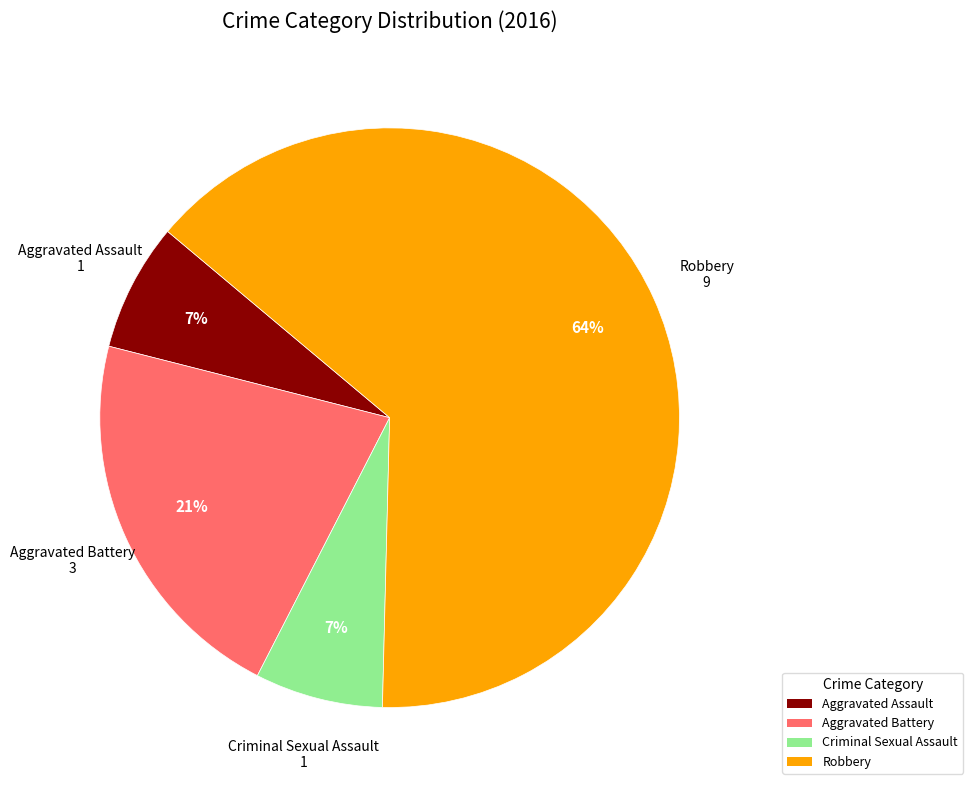

Is the sum of Robbery and Aggravated Battery greater than half?

Yes